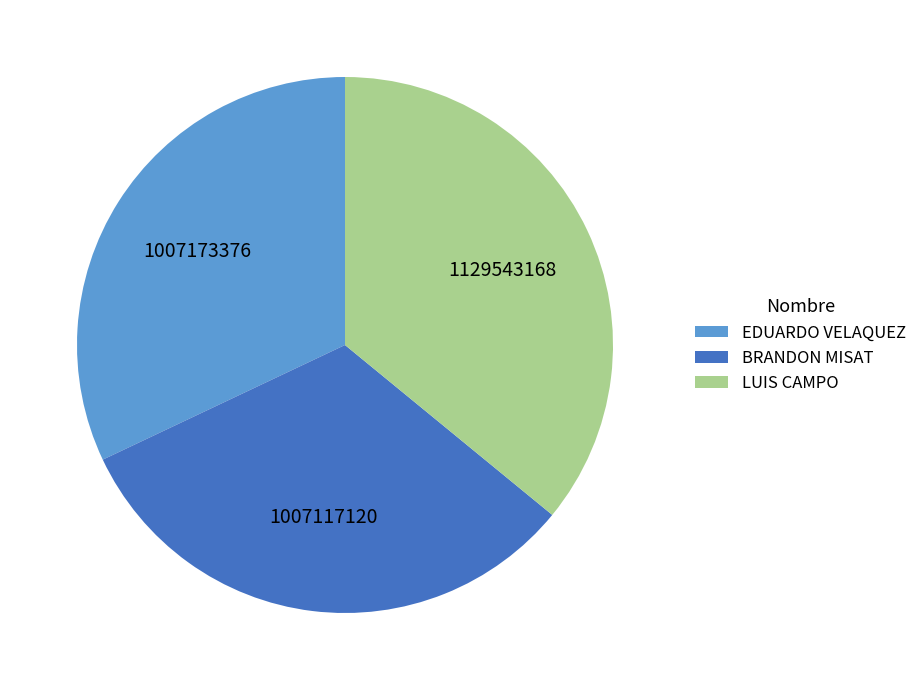

Is there a majority slice in this chart?

No